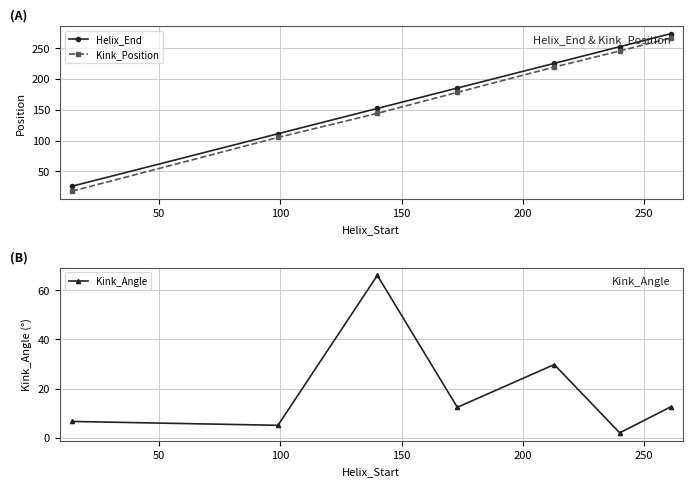

How many interior local valleys does the Kink_Angle series have?

3